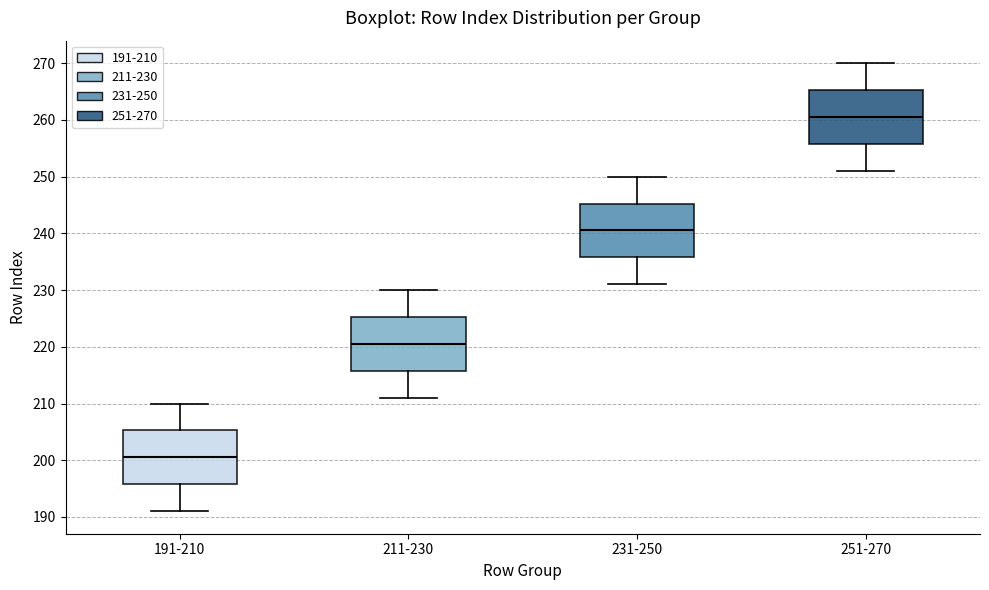

Which box has the lowest median line?

191-210